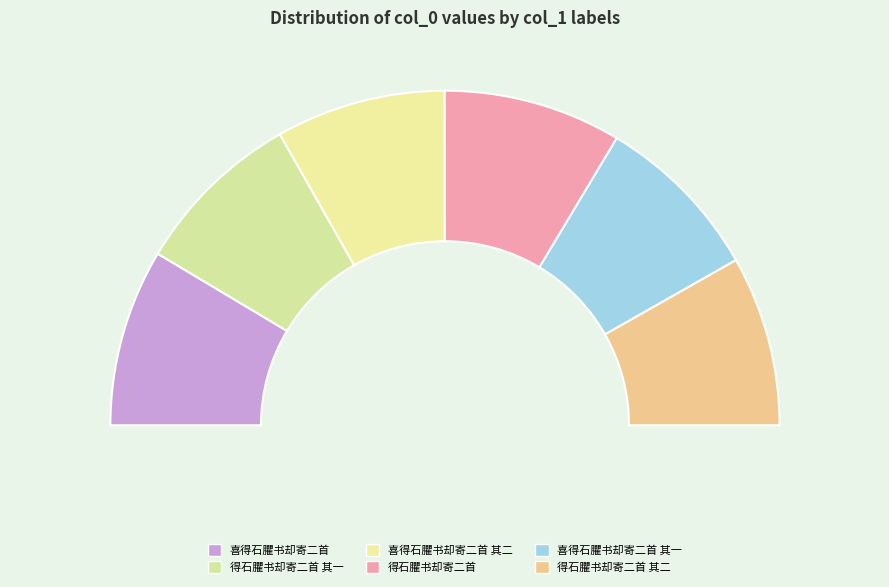

To the nearest percent, what percentage of the pie is 喜得石臞书却寄二首 其二?

16%